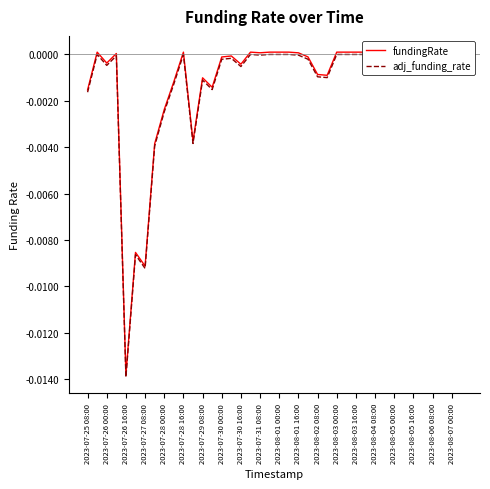

List the series in order of their overall mean, lowest first.

adj_funding_rate, fundingRate